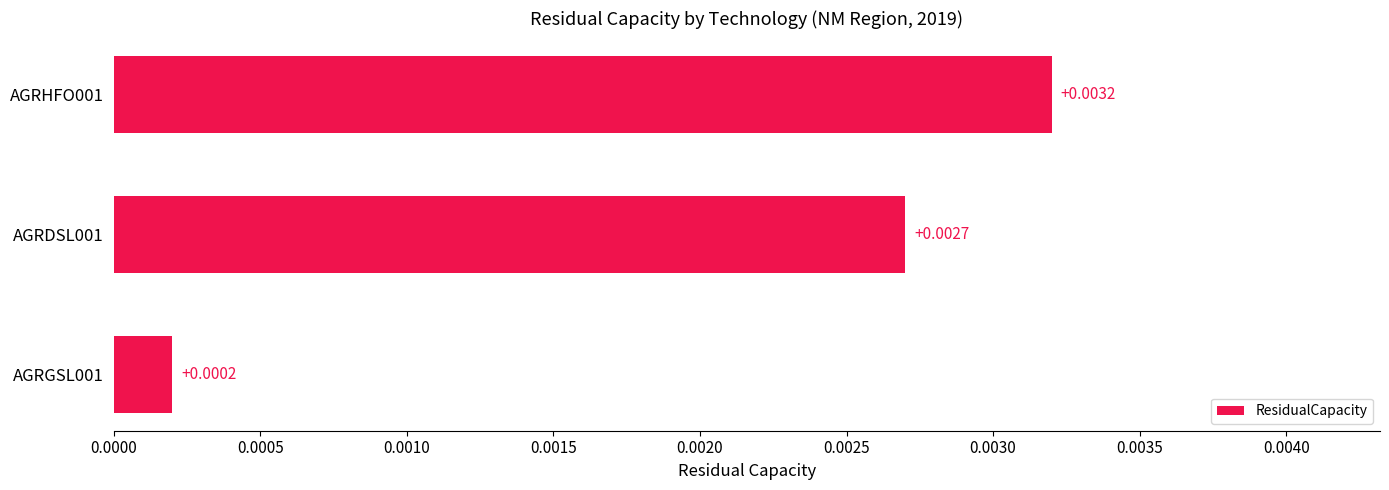

Rank the categories by value from lowest to highest.

AGRGSL001, AGRDSL001, AGRHFO001